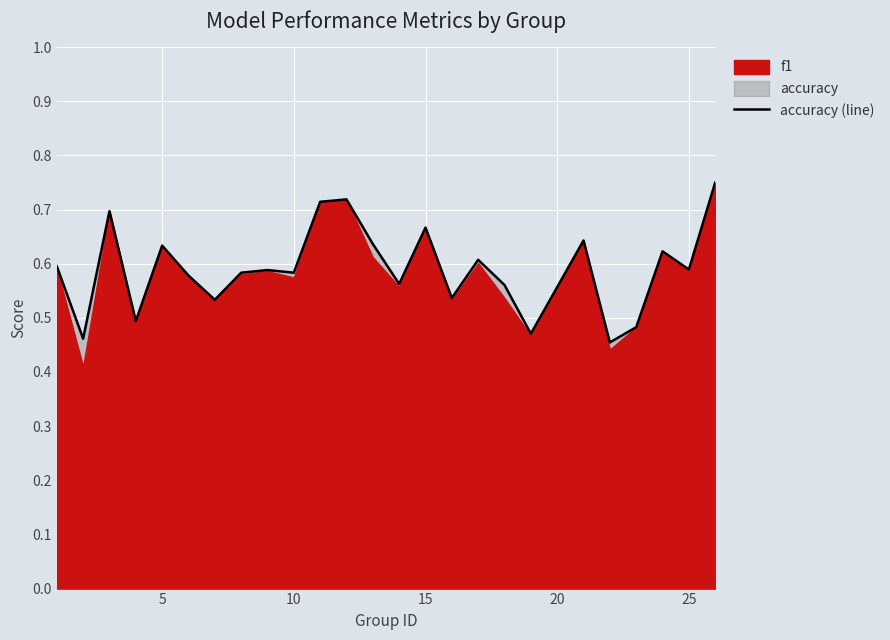

Does the chart display data point markers on the line(s)?

No